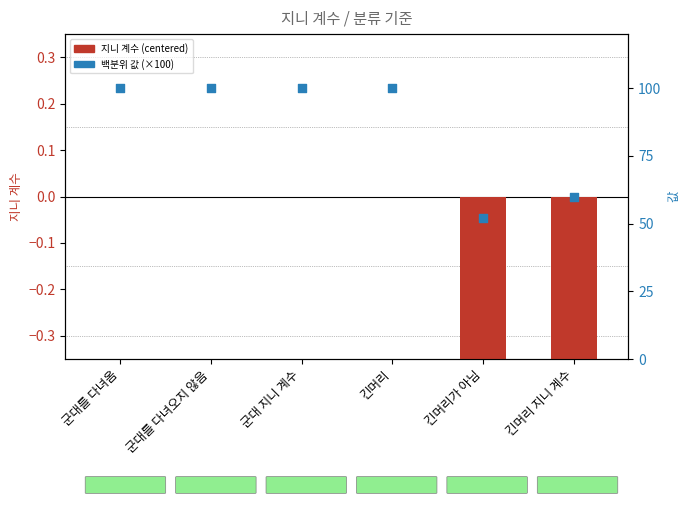

Which series reaches the minimum Y coordinate?

지니 계수 (centered)